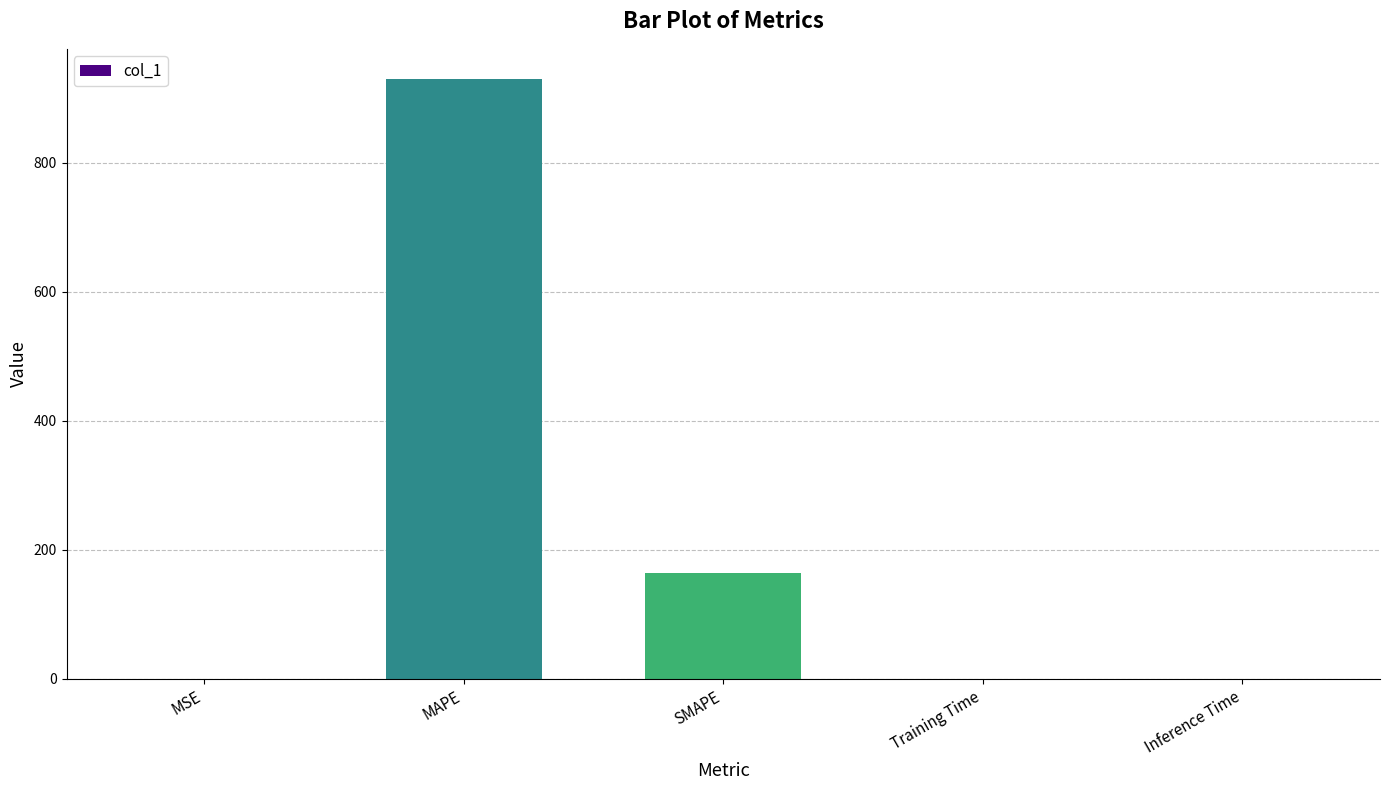

Where is the data nearest to the value 464?

SMAPE